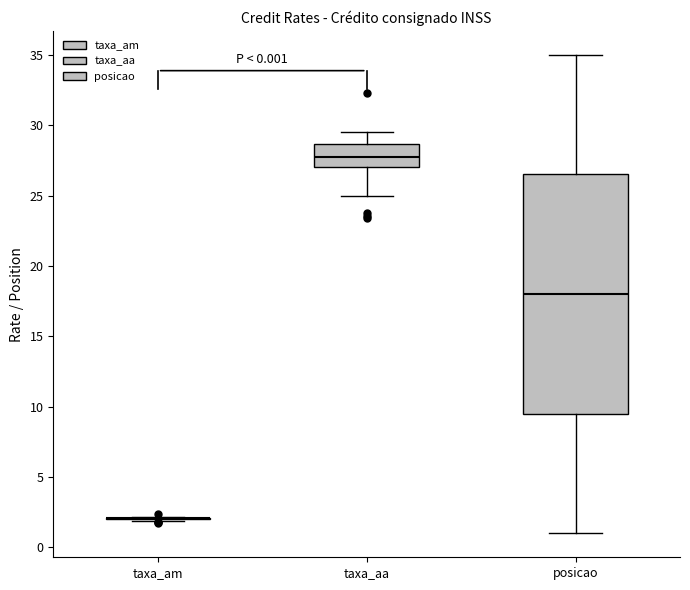

Which box is the tallest, from its lower edge to its upper edge?

posicao